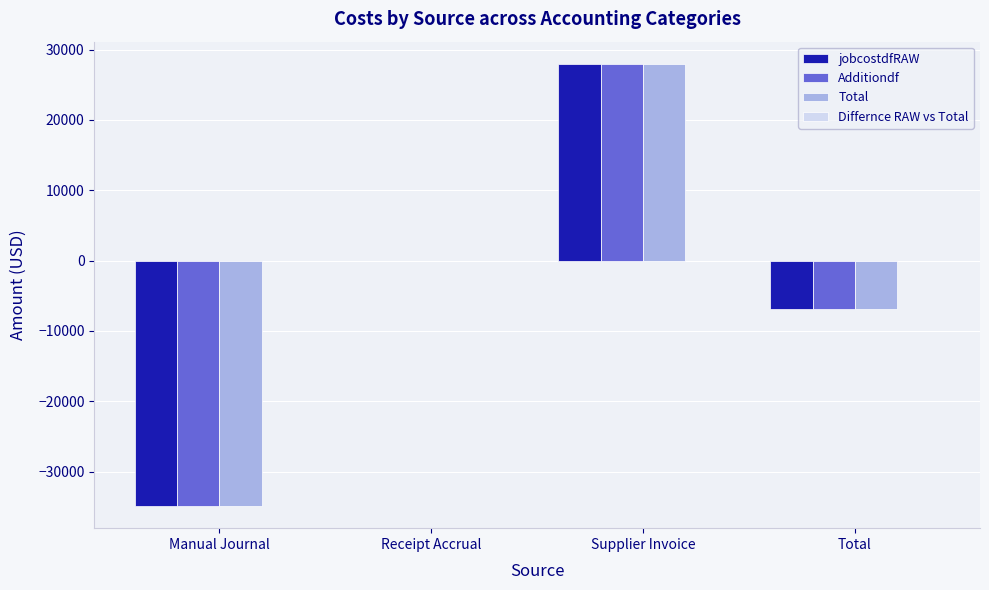

What is the sum of the jobcostdfRAW values at Total and Manual Journal?

-41812.0